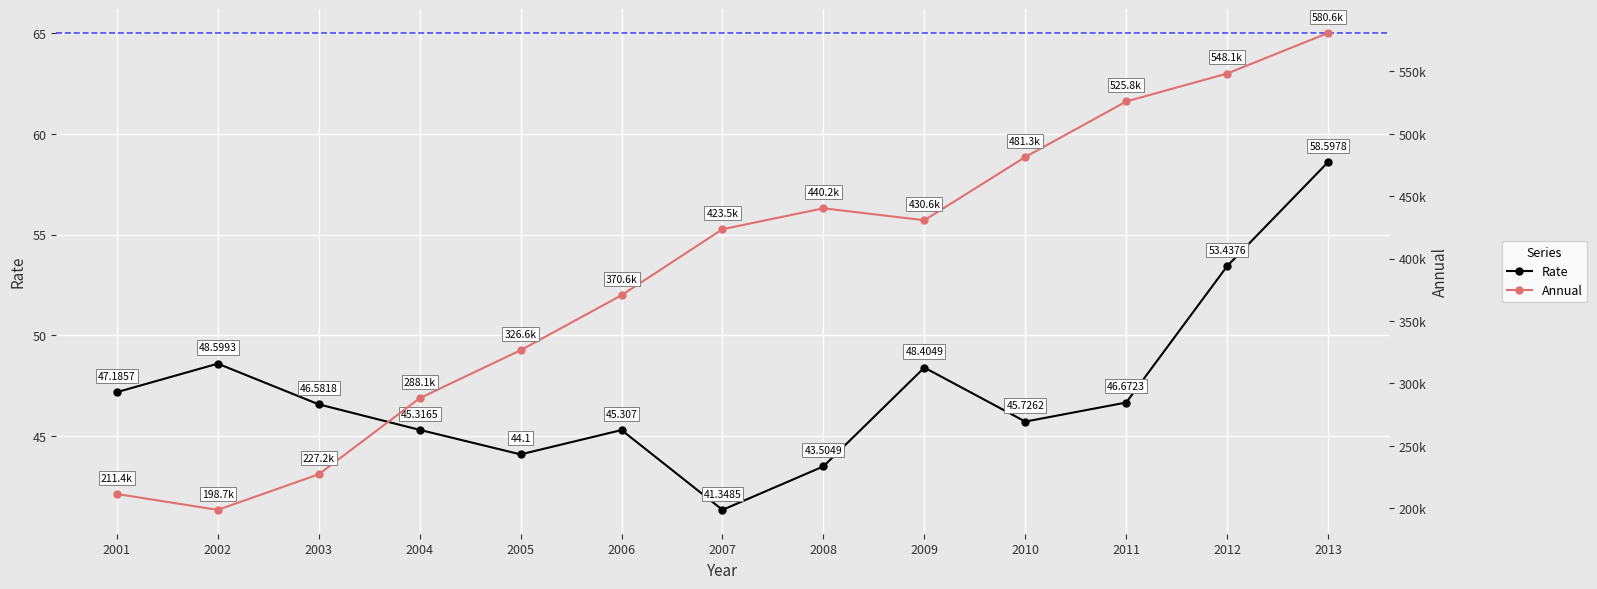

What is the smallest value displayed?

41.3